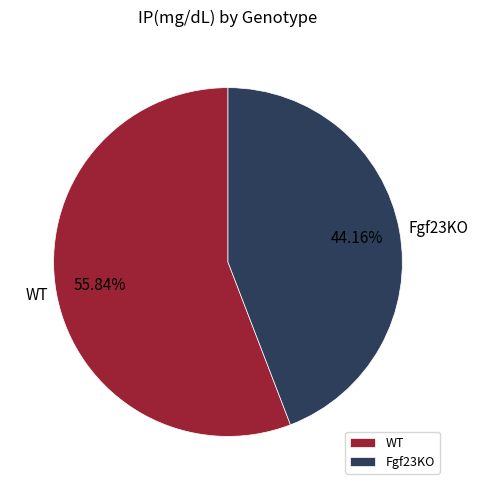

Is the sum of Fgf23KO and WT greater than half?

Yes